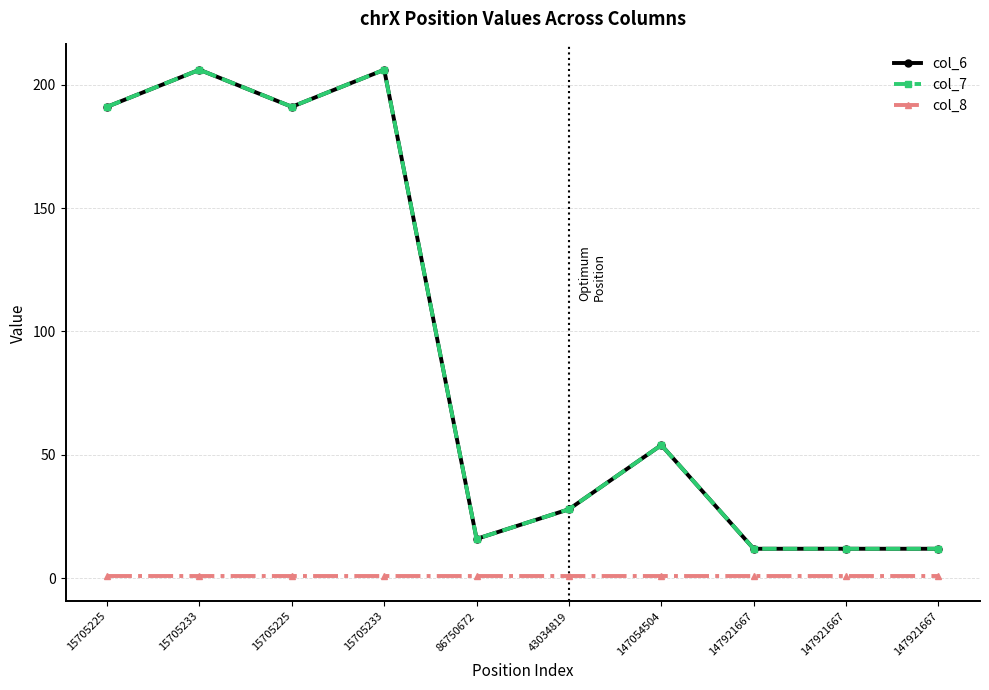

What is the label of the 4th point from the left?

15705233